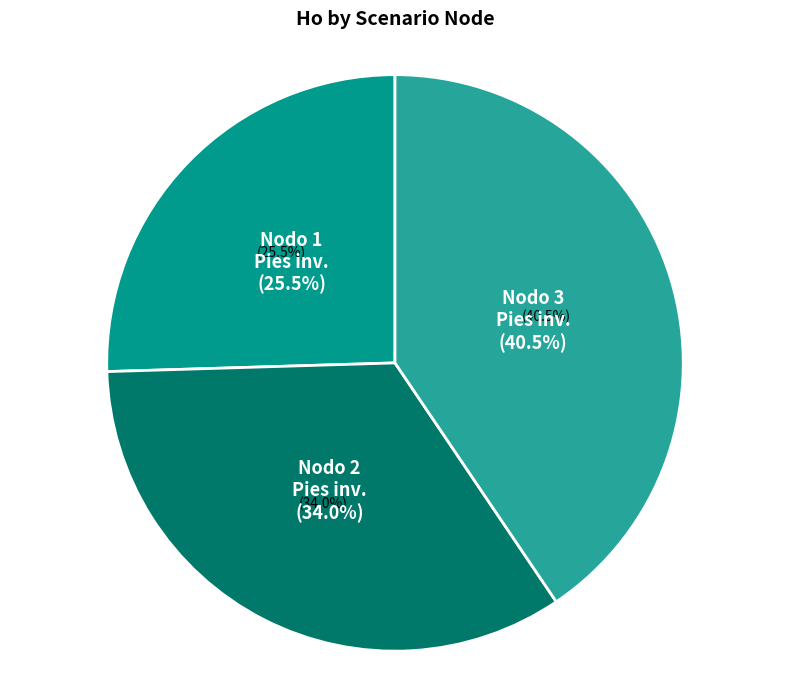

Rank the categories by value from lowest to highest.

Nodo 1 - Pies inventariados, Nodo 2 - Pies inventariados, Nodo 3 - Pies inventariados